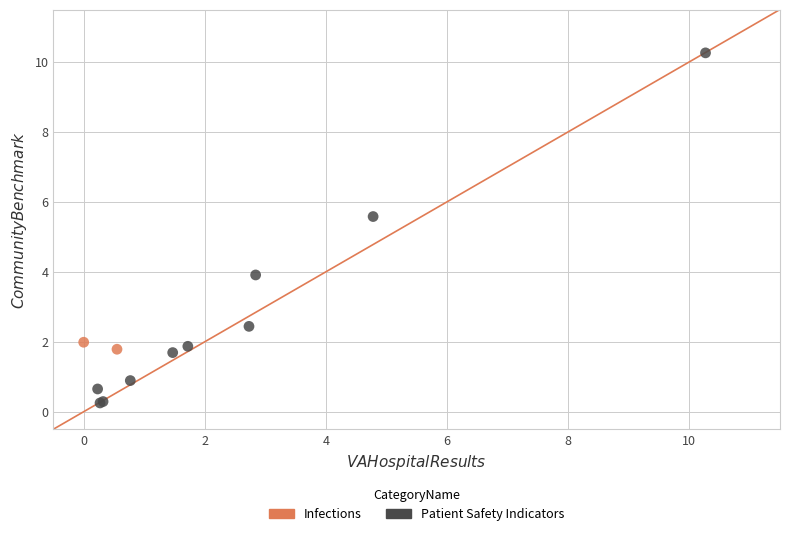

What are all the series names shown in the legend?

Infections, Patient Safety Indicators